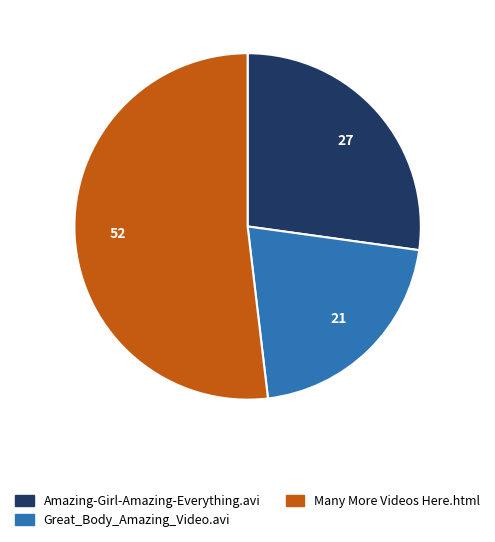

True or false: Many More Videos Here.html accounts for 40% of the total.

False